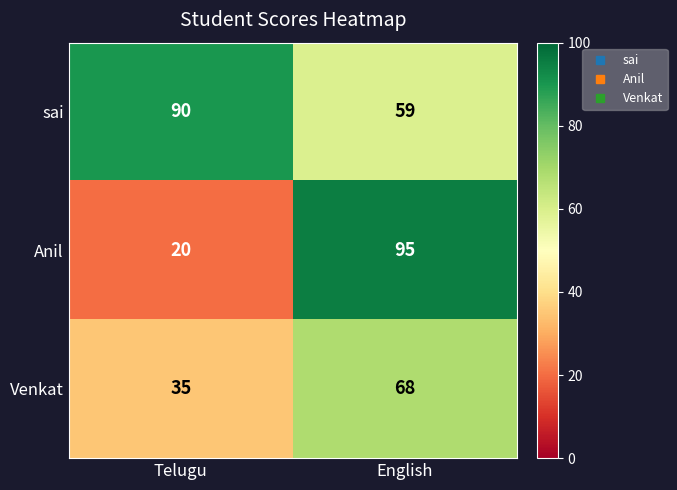

What is the difference between the maximum and minimum values in the Venkat series?

33